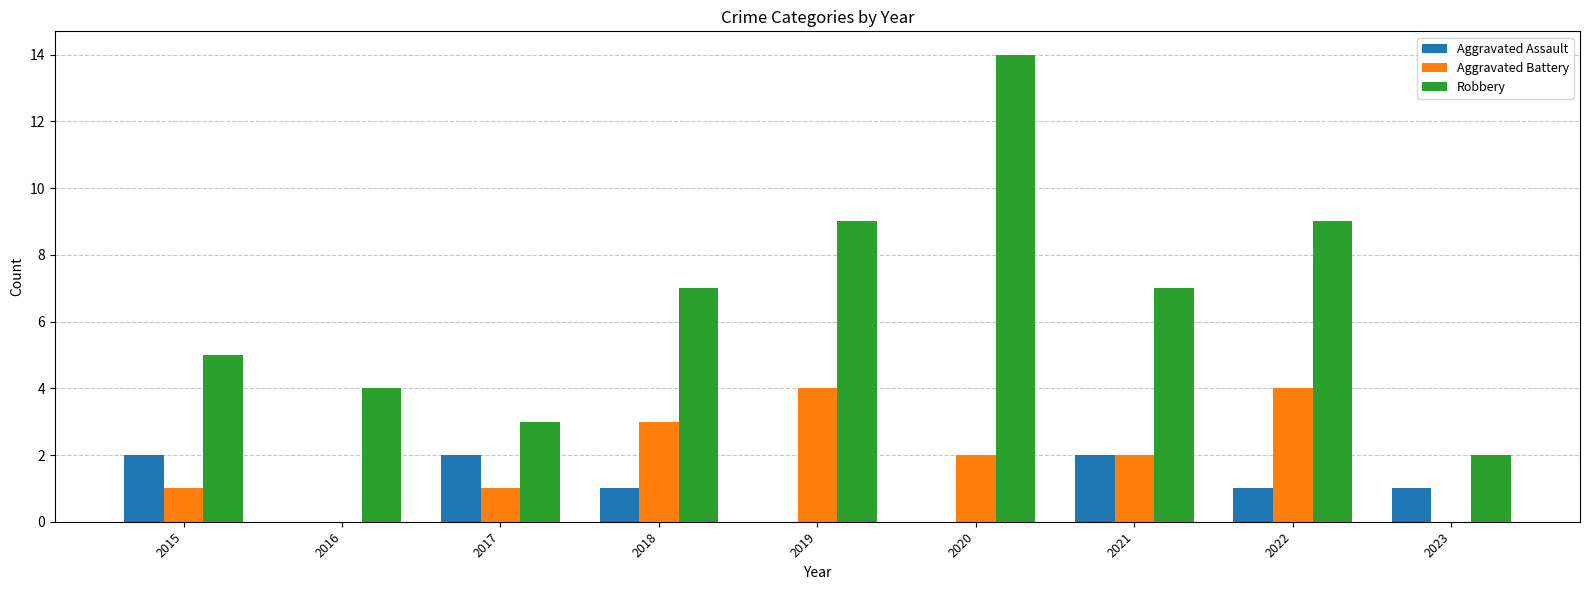

Which series has the largest total across all categories?

Robbery